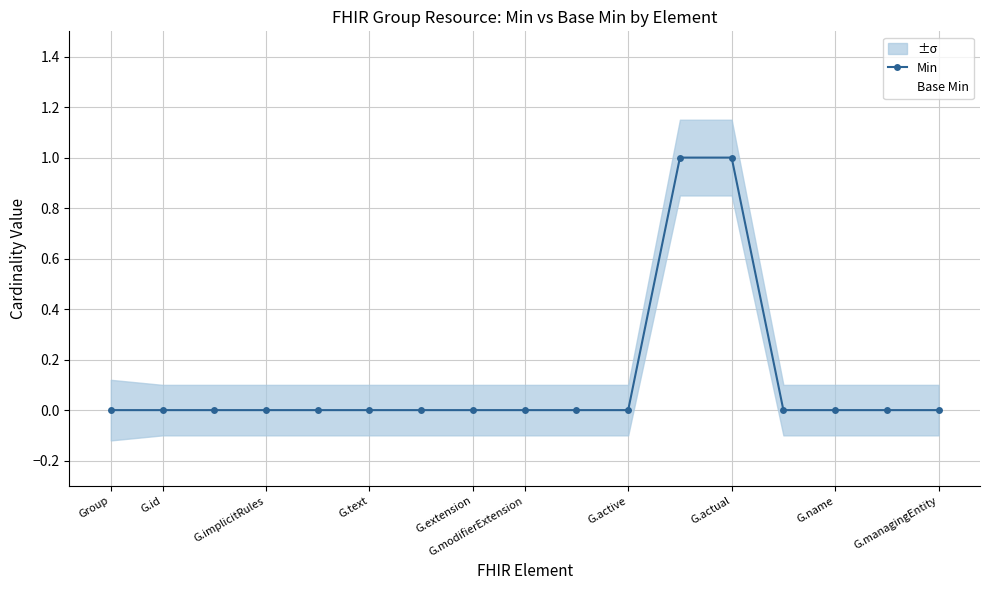

Does the chart have visible grid lines?

Yes